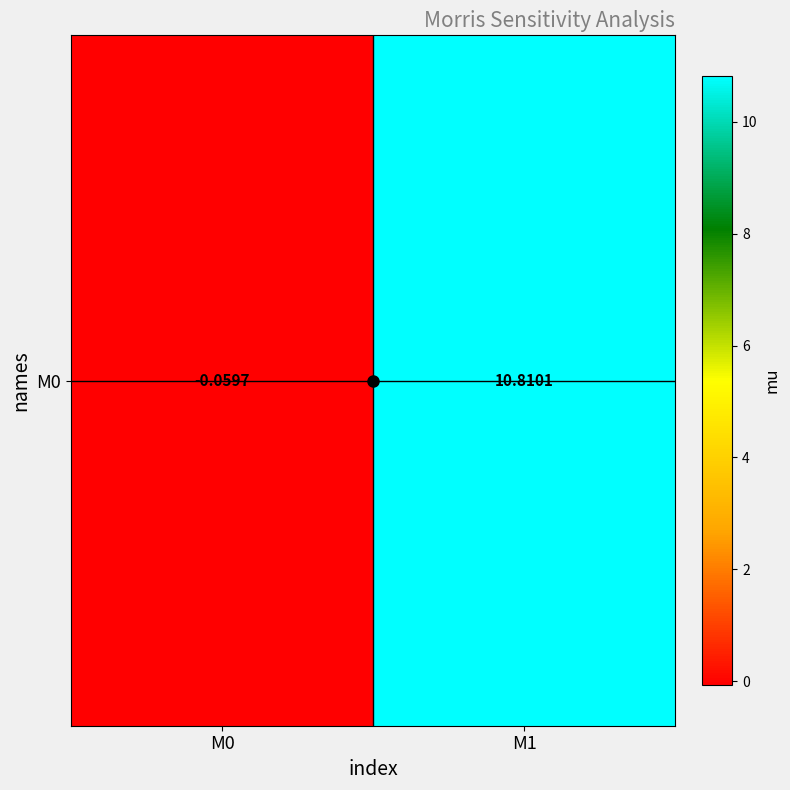

Is it true that the value at M0 is -0.1?

True